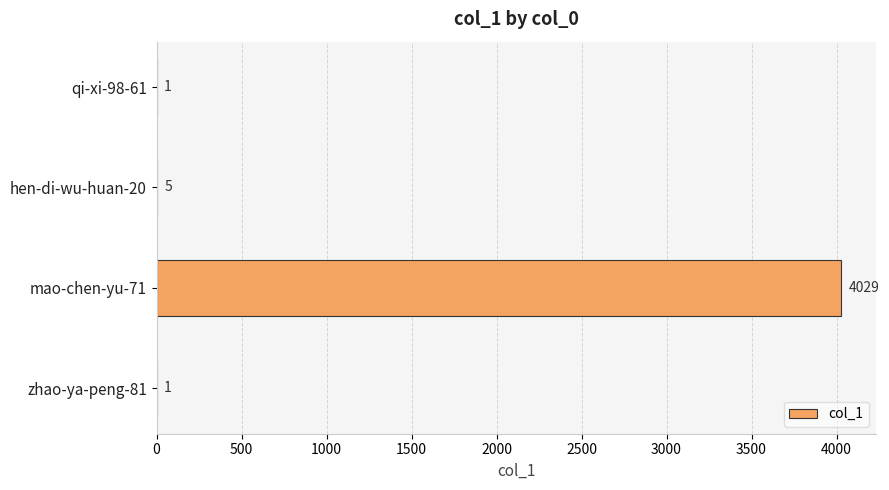

What is the sum of all values?

4036